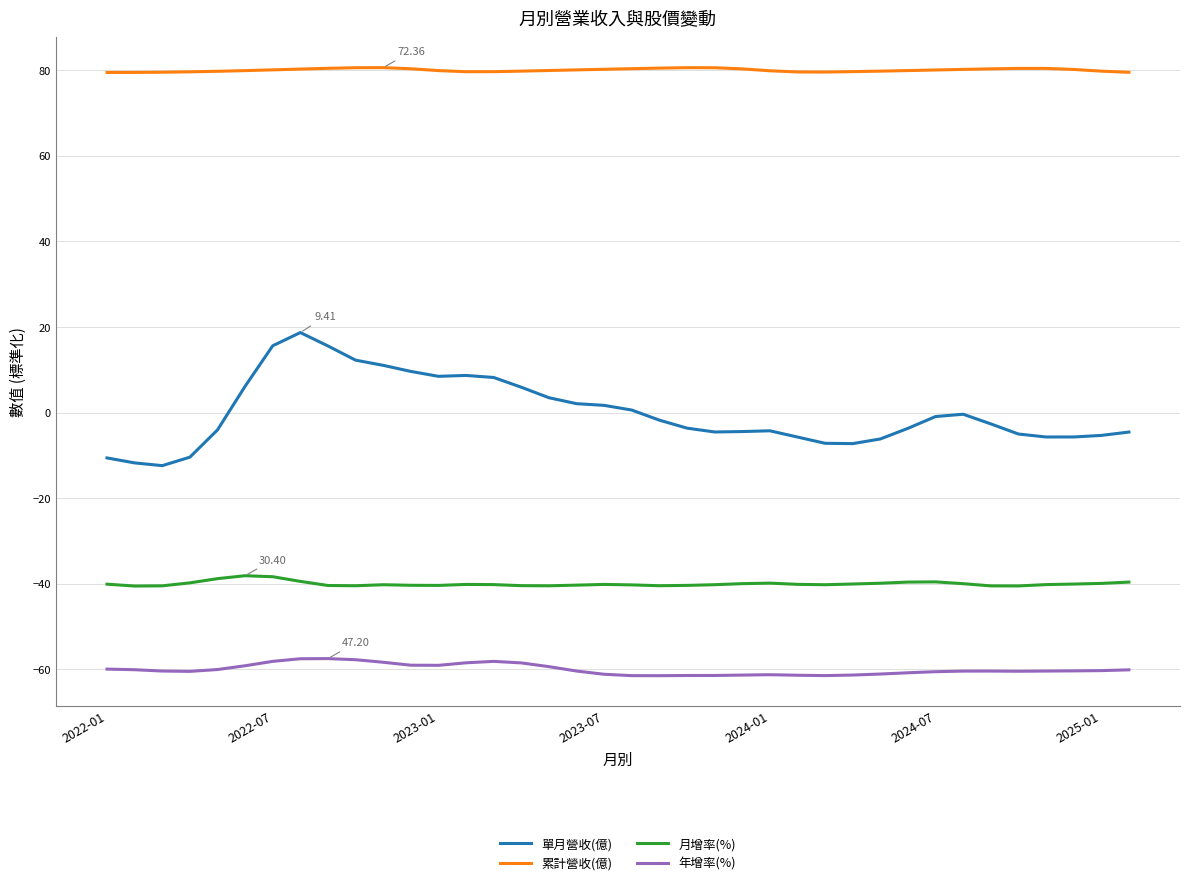

Rank the series by their maximum value, from highest to lowest.

累計營收(億), 單月營收(億), 月增率(%), 年增率(%)